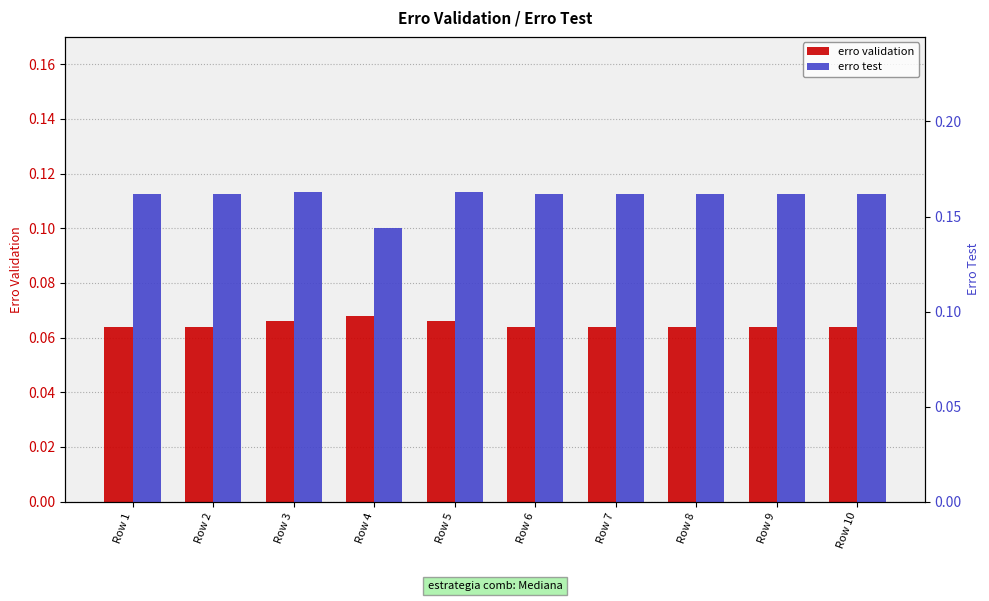

What is the sum of all erro test values?

1.6